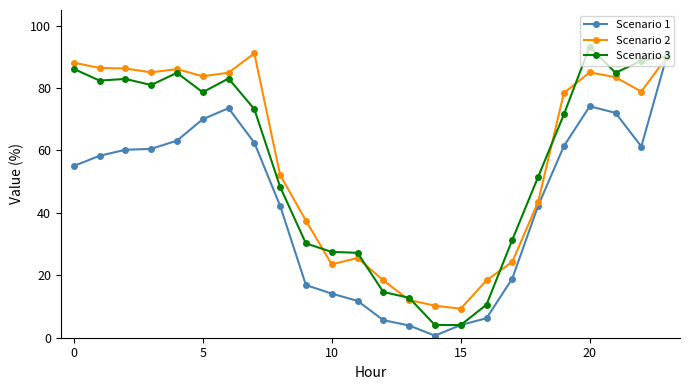

What is the highest value of the Scenario 1 series?

90.6